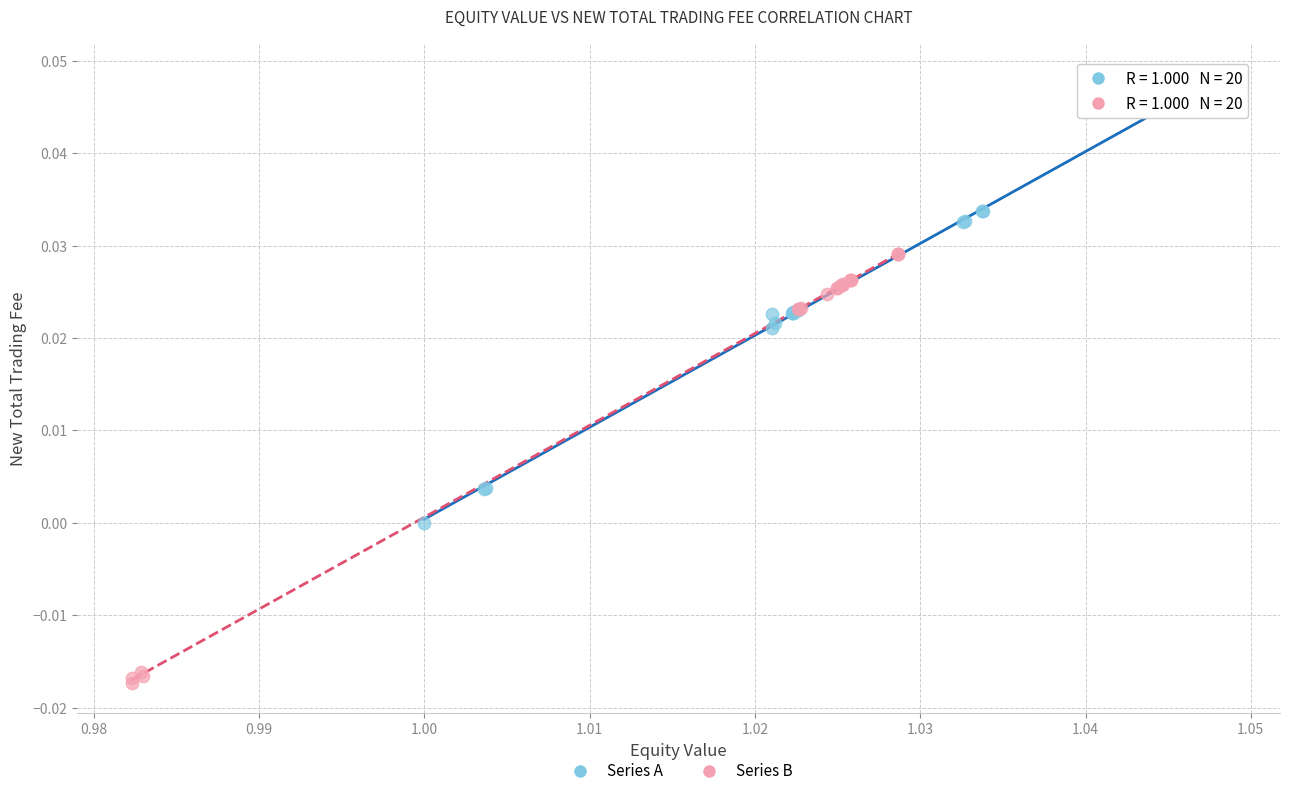

Which series has the largest Y range (max minus min)?

Series A